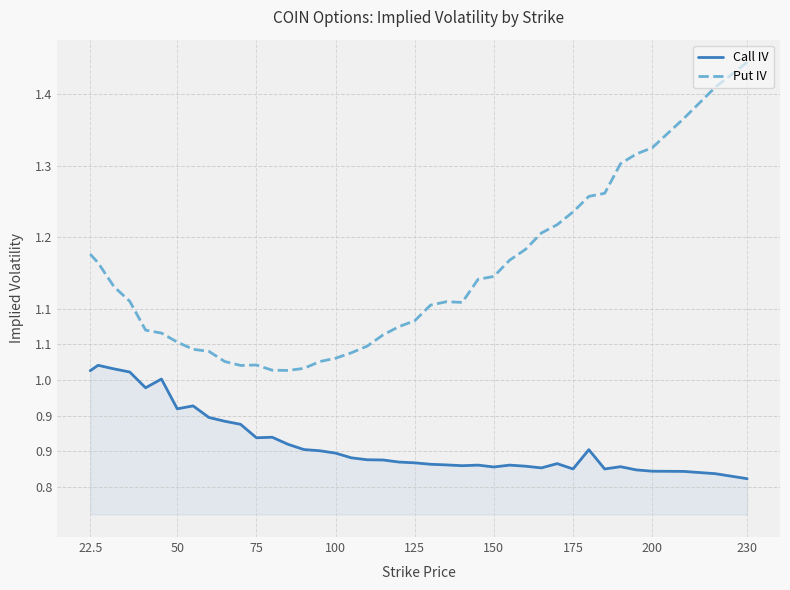

Is this an area chart (filled region under the line)?

Yes